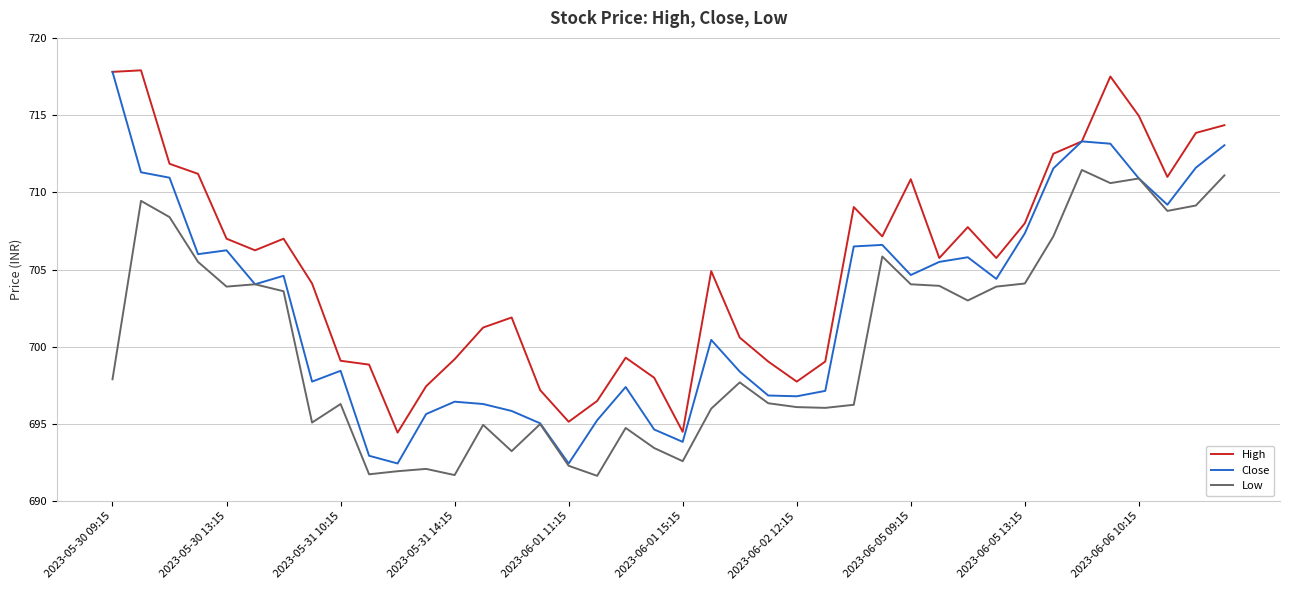

Which series has the largest total across all categories?

High